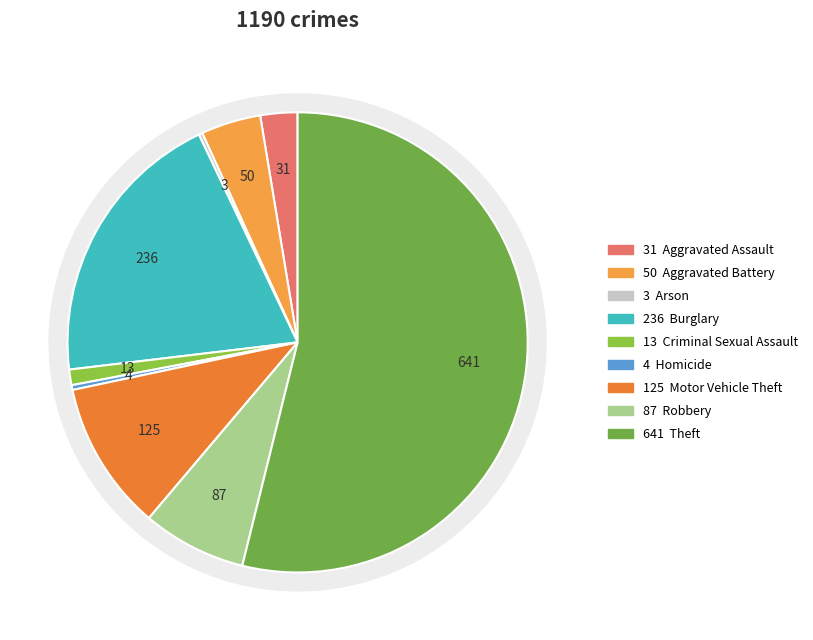

Do Theft and Arson together represent more than half of the pie?

Yes